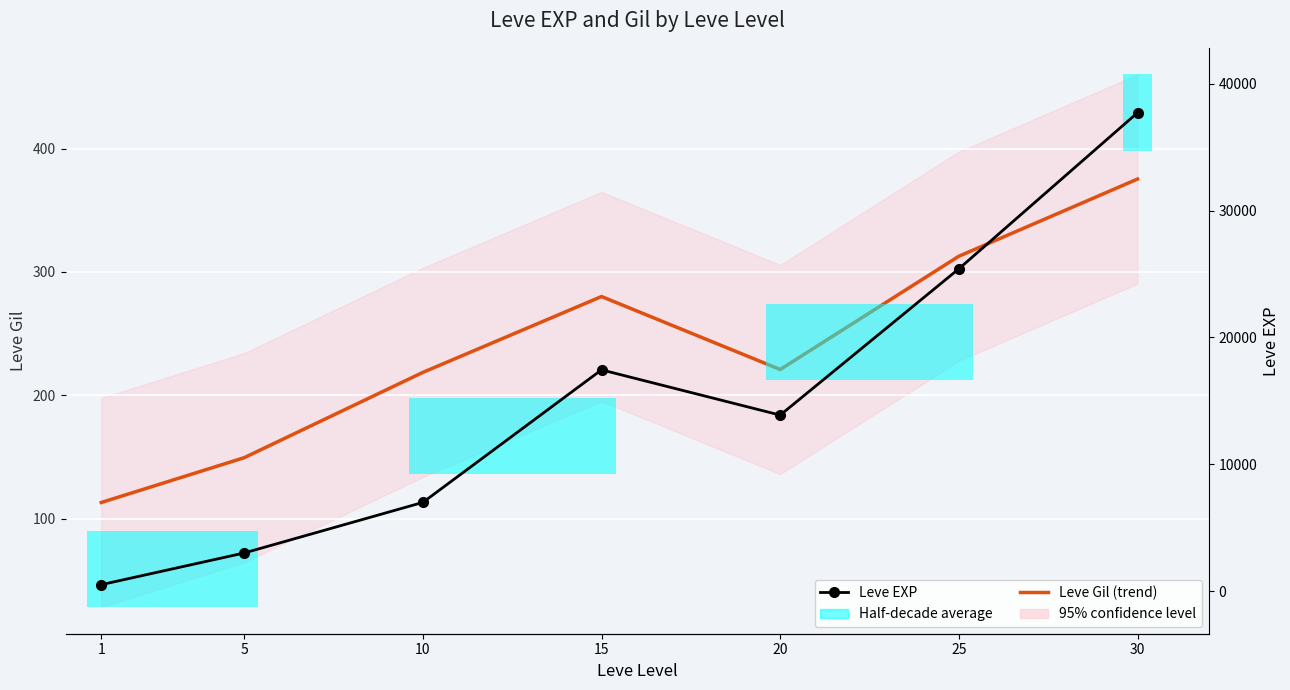

At how many categories does at least one series exceed 30813?

1